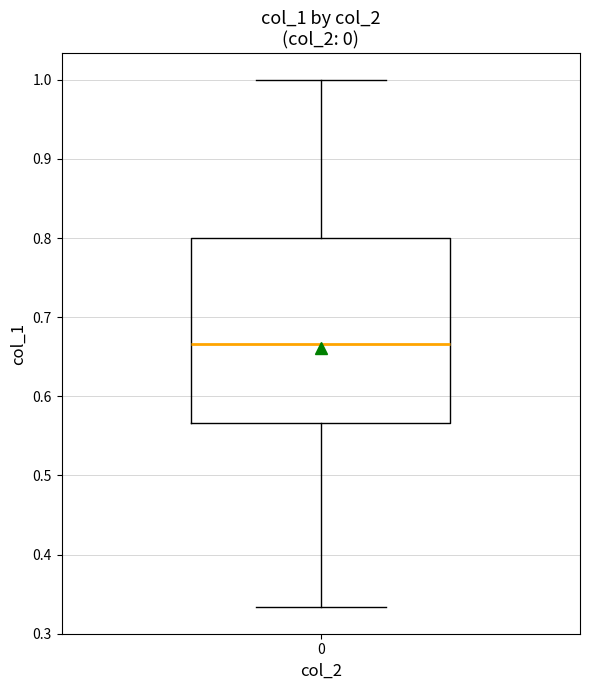

Where does the median line of the box at x = 0 sit on the y-axis? The values are not printed on the chart, so give them approximately, as read against the axis.

0.67